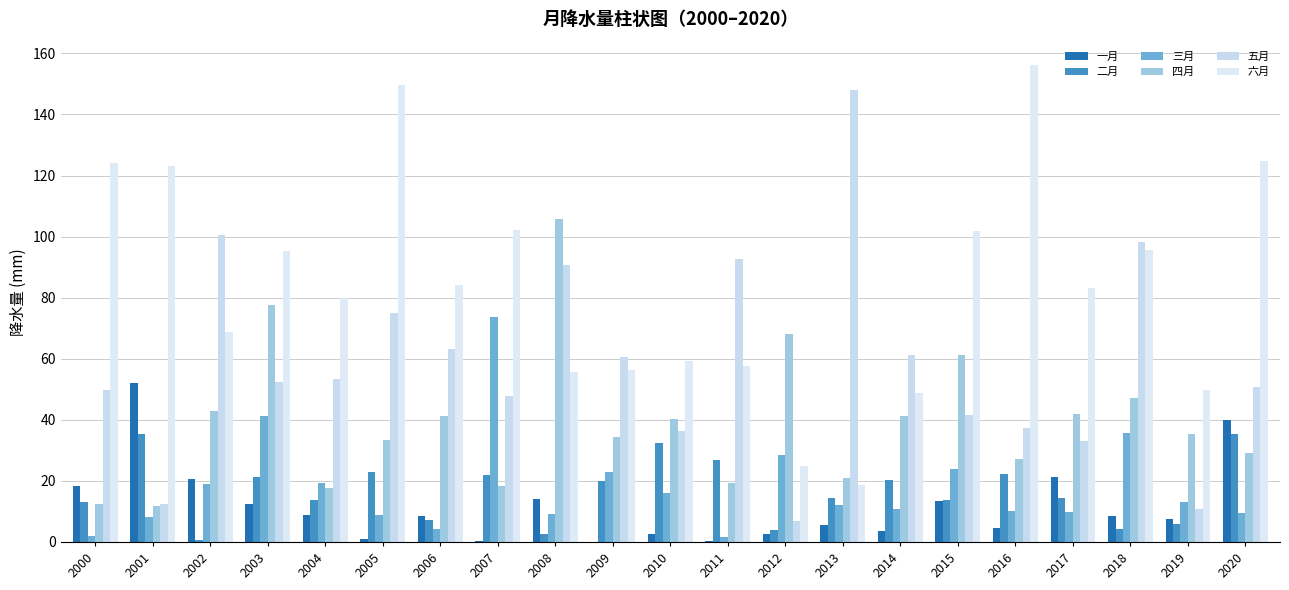

Are the bars horizontal?

No